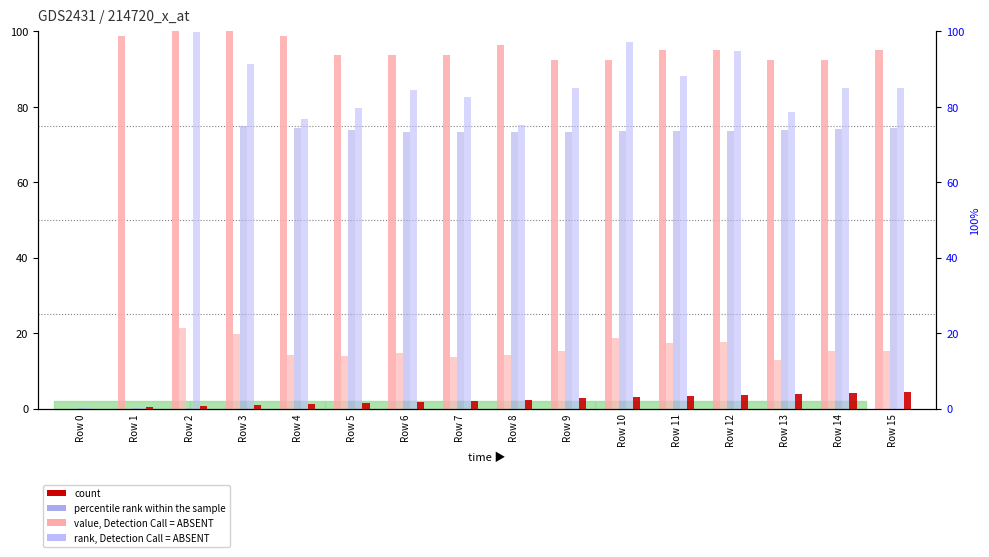

Between Row 8 and Row 7, which is larger?

Row 8